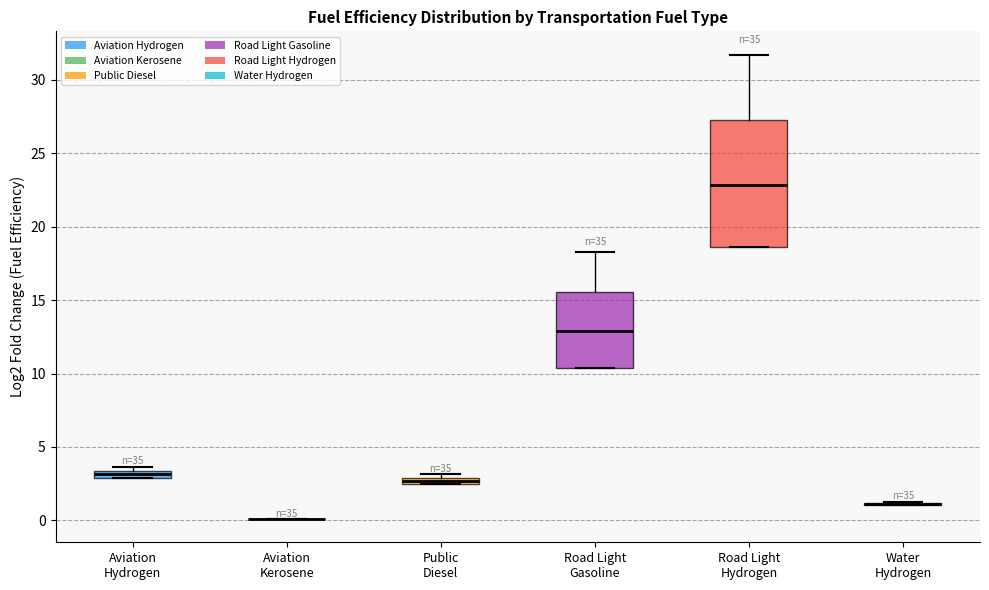

Comparing the boxes themselves (not the whiskers), which one is the tallest?

Road Light Hydrogen